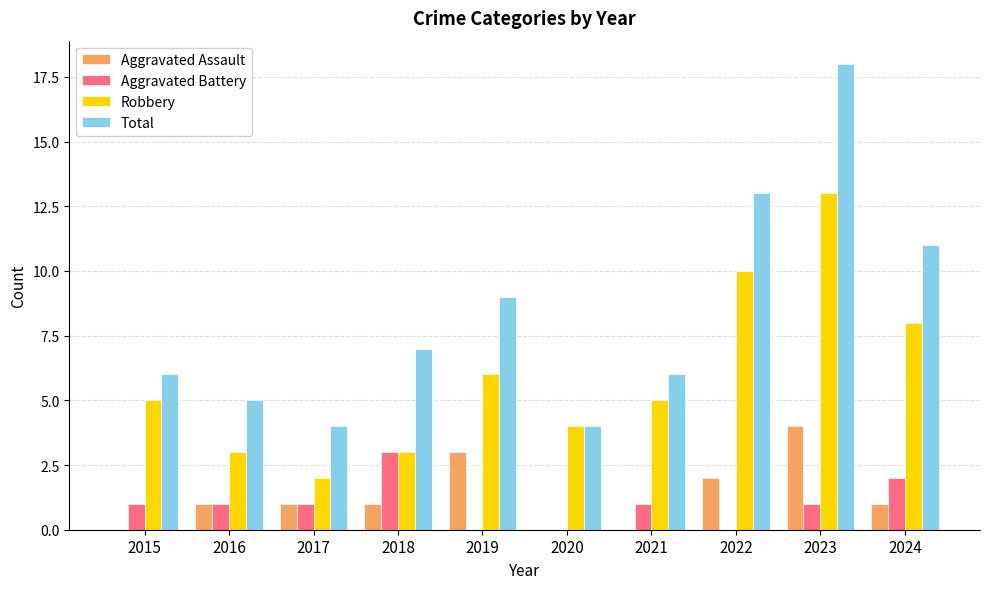

At which category does the chart reach its peak across all series?

2023